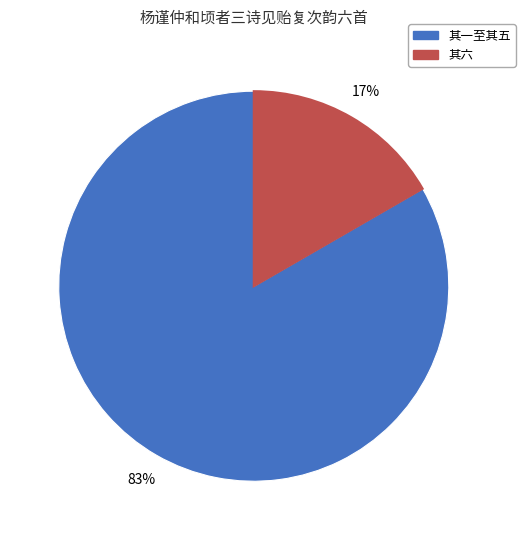

Does any single category account for the majority?

Yes